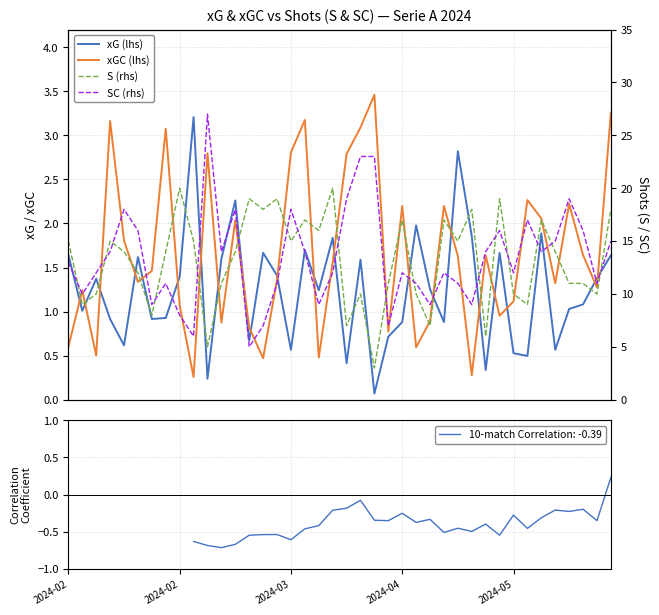

How many lines are shown in the chart?

4